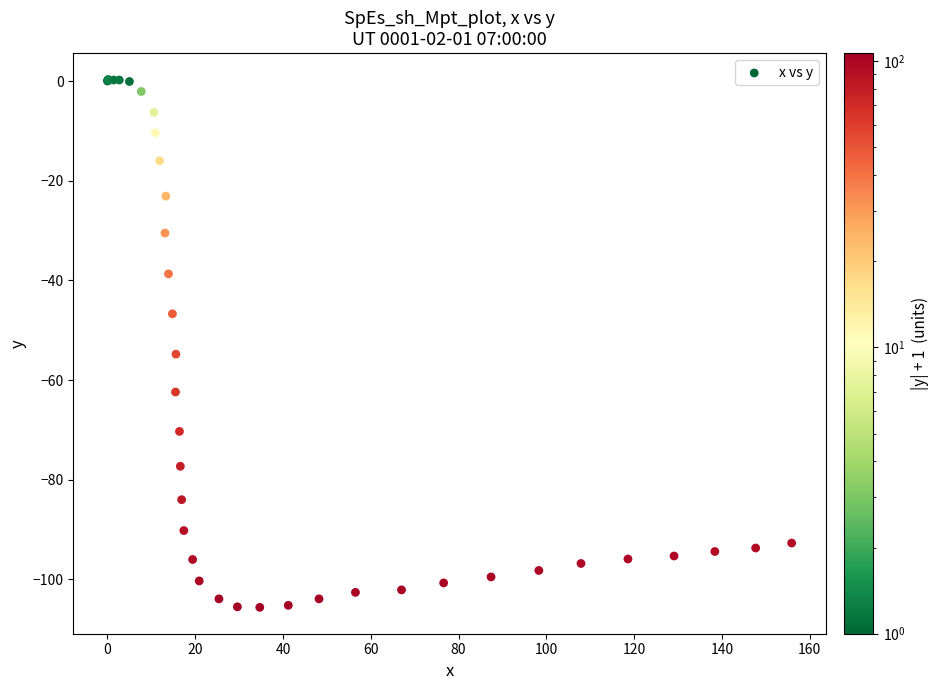

What Y value in the scatter plot is closest to -52?

-54.8